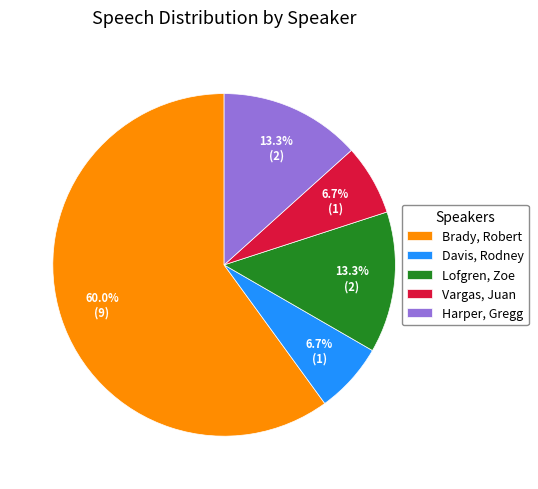

True or false: Davis, Rodney accounts for 14% of the total.

False